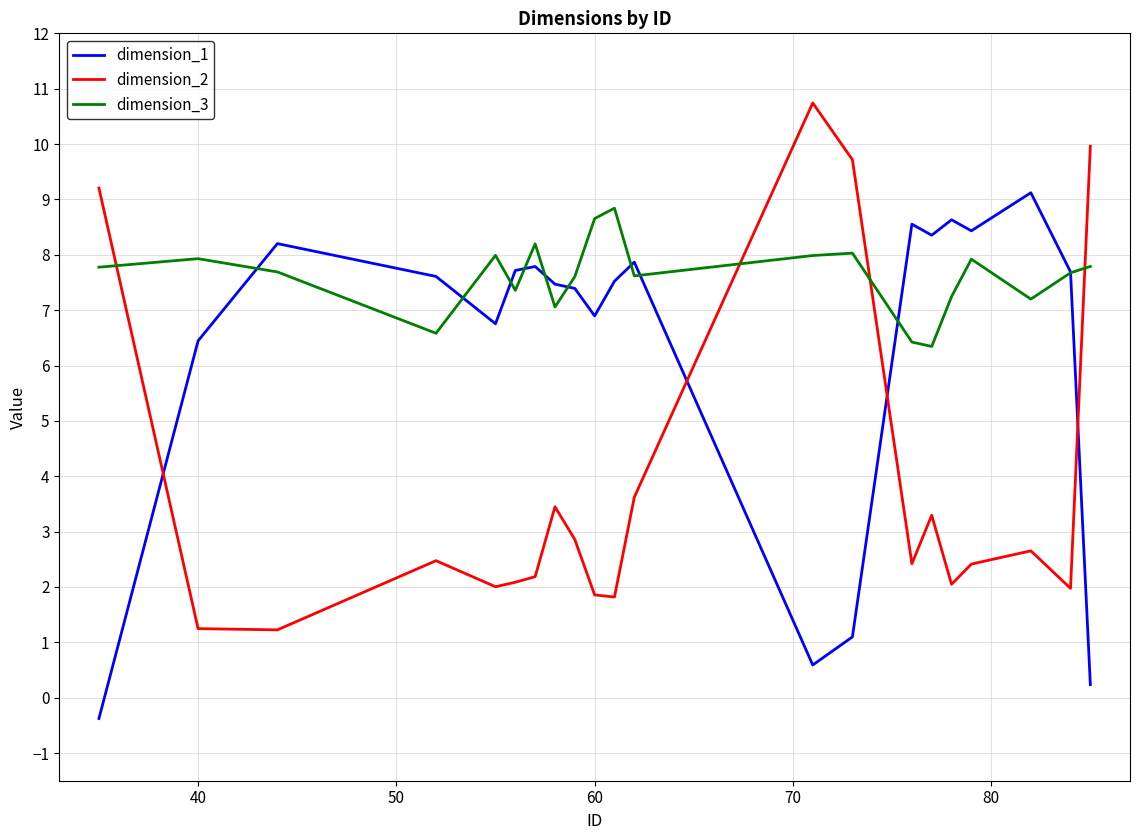

Does the chart display data point markers on the line(s)?

No